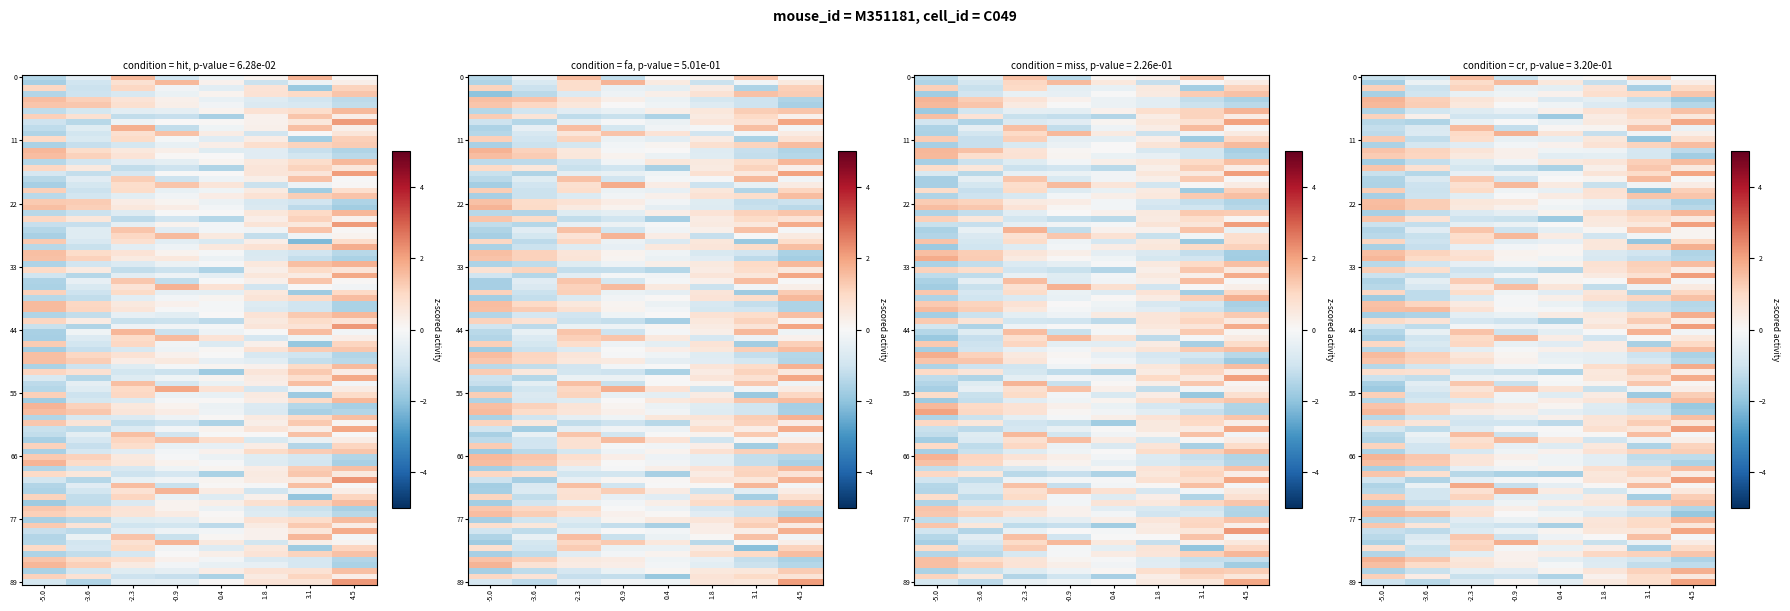

The value of row_2 at 0.4 is -0.3. True or false?

False